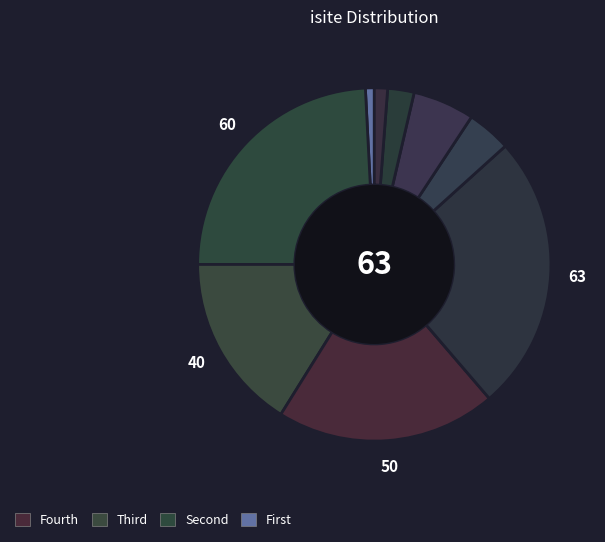

How many segments does this pie chart have?

9